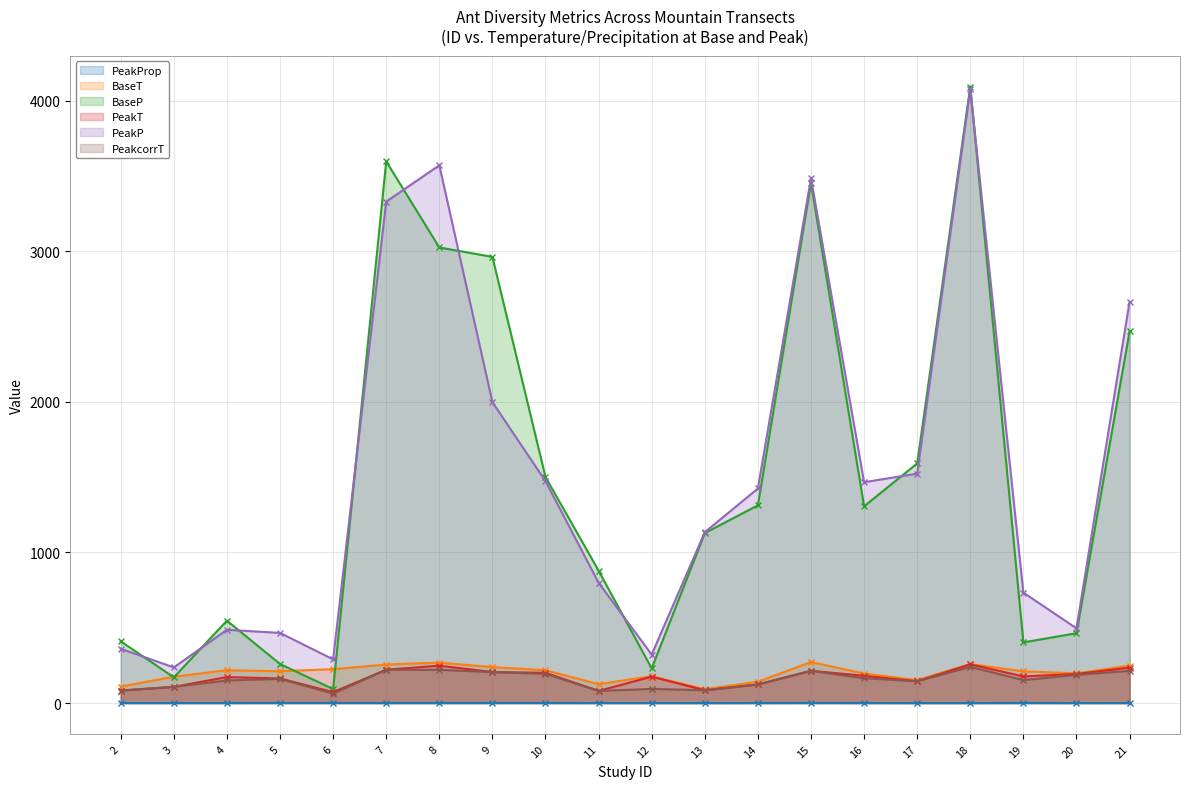

What is the spread (max minus min) of values at 4?

547.0